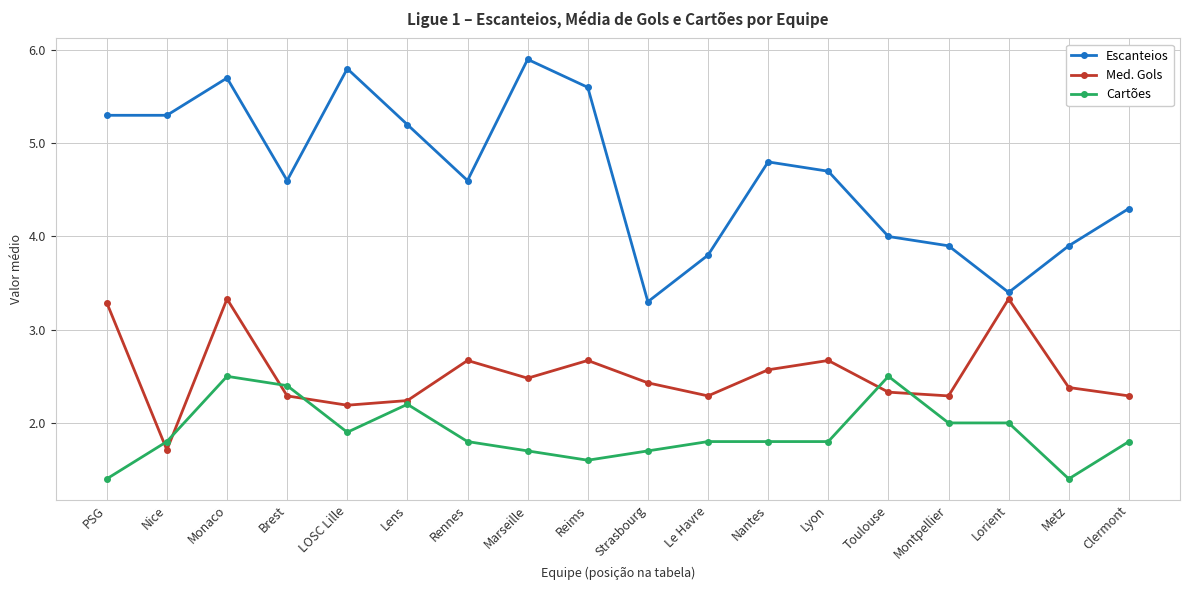

Which category has the lowest value in the Escanteios series?

Strasbourg